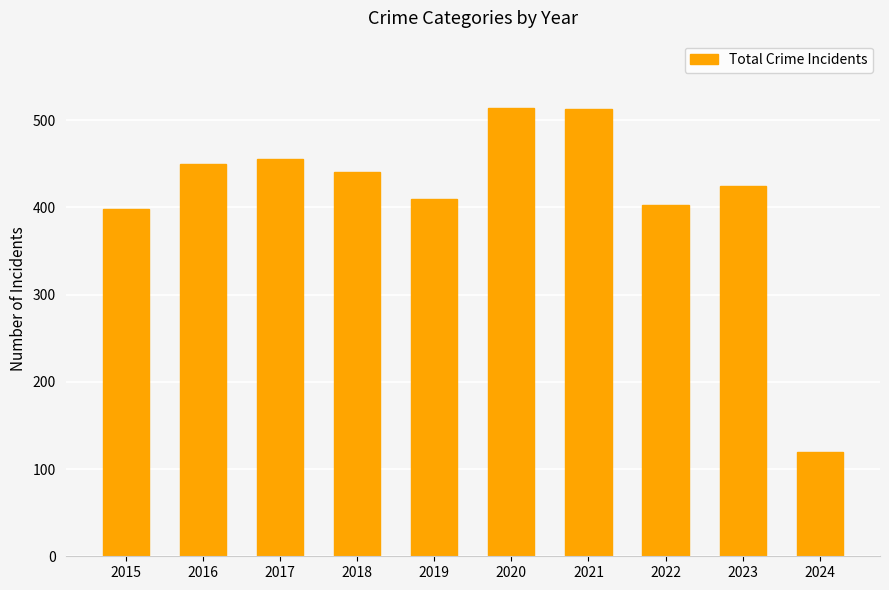

Is it true that the value at 2016 is 450?

True